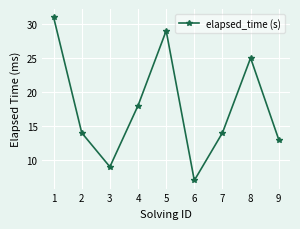

Reading right to left, extract all data points from this chart.

13	25	14	7	29	18	9	14	31